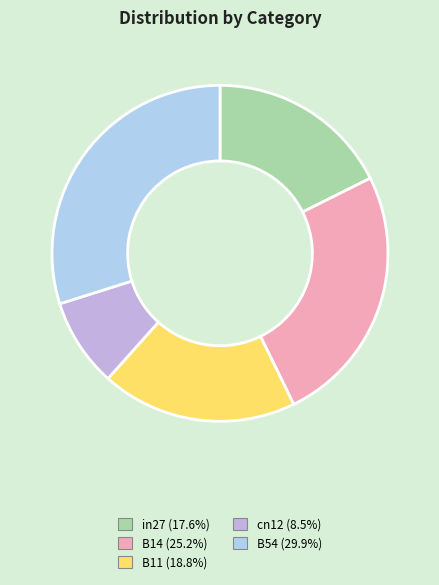

The B11 slice represents 19% of the pie. True or false?

True